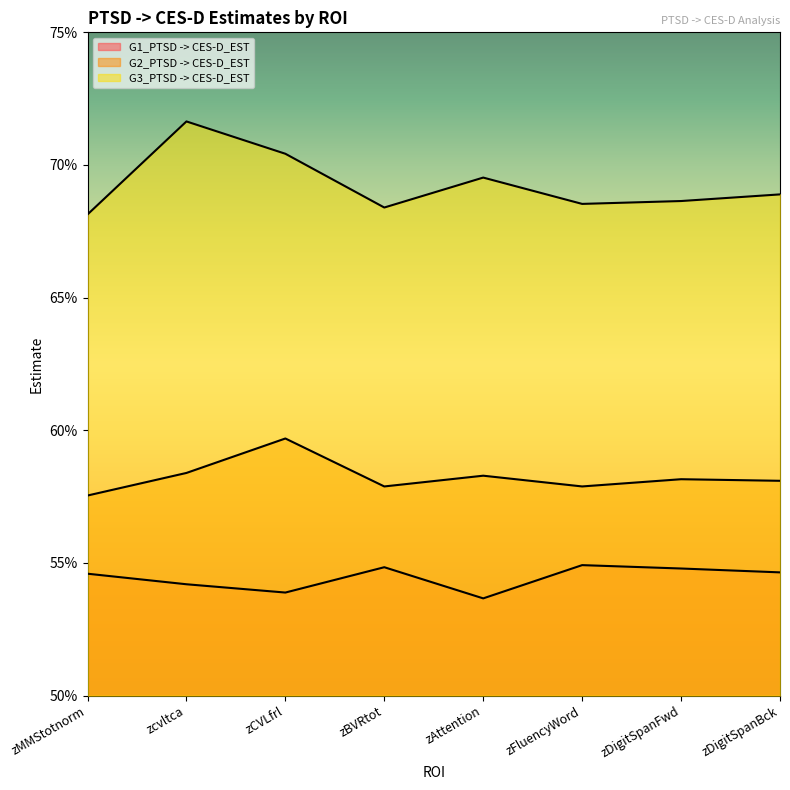

List the series in order of their overall mean, lowest first.

G1_PTSD -> CES-D_EST, G2_PTSD -> CES-D_EST, G3_PTSD -> CES-D_EST